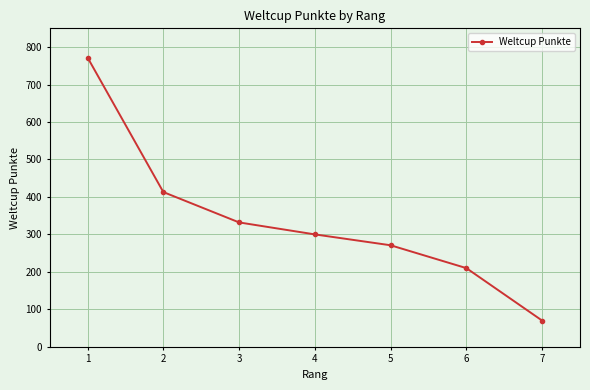

Between 2 and 5, which is larger?

2